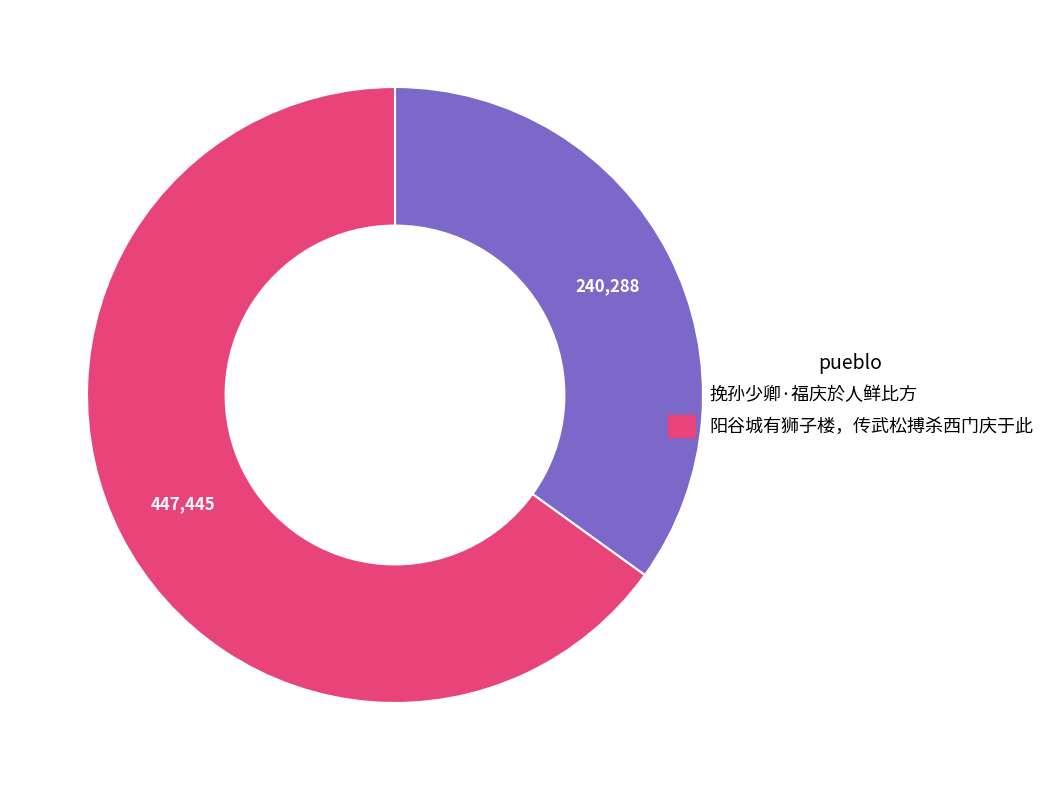

What is the majority slice?

阳谷城有狮子楼，传武松搏杀西门庆于此